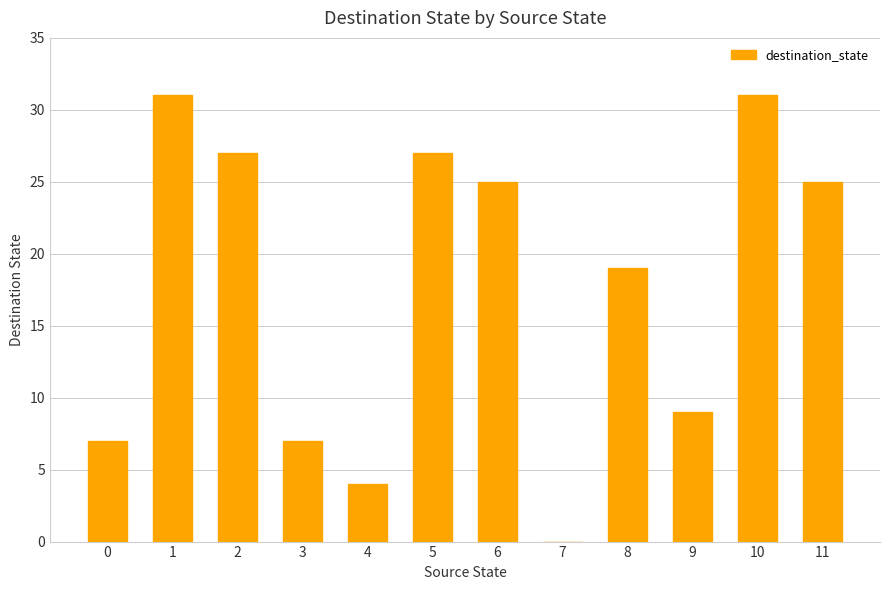

What is the greatest value displayed?

31